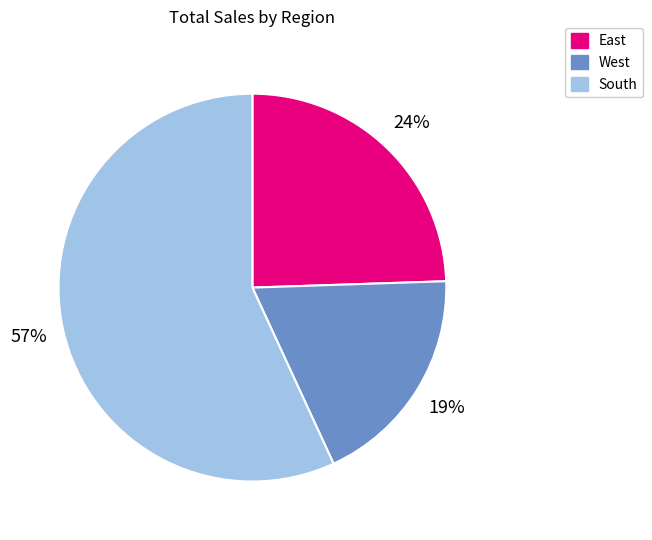

Is it true that South is 68% of the pie?

False